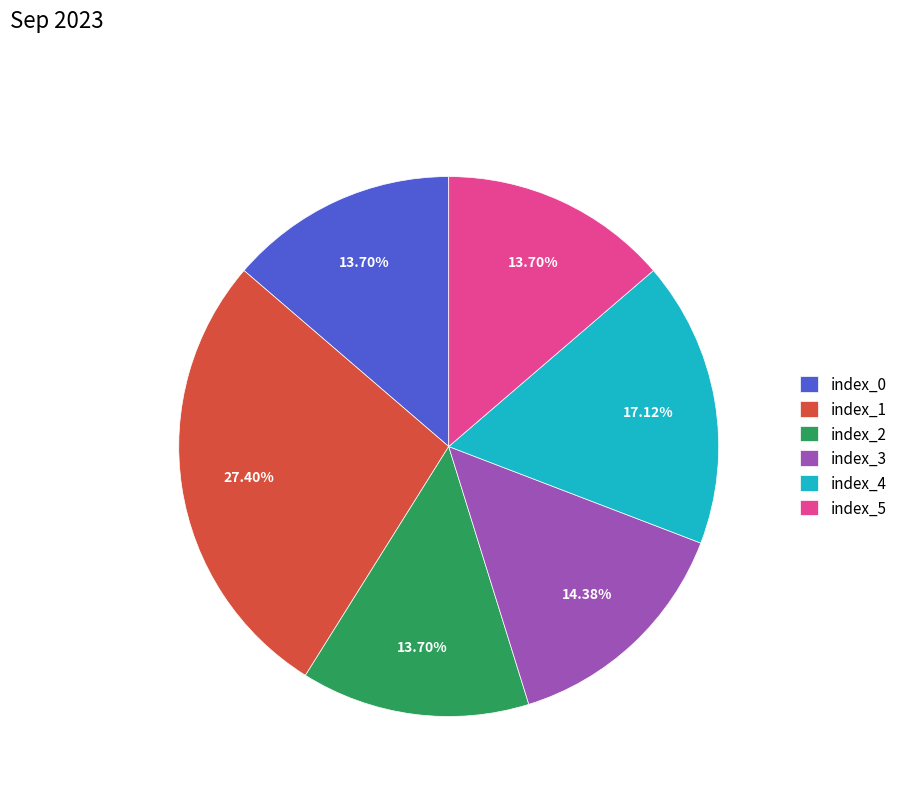

Between index_2 and index_1, which is larger?

index_1